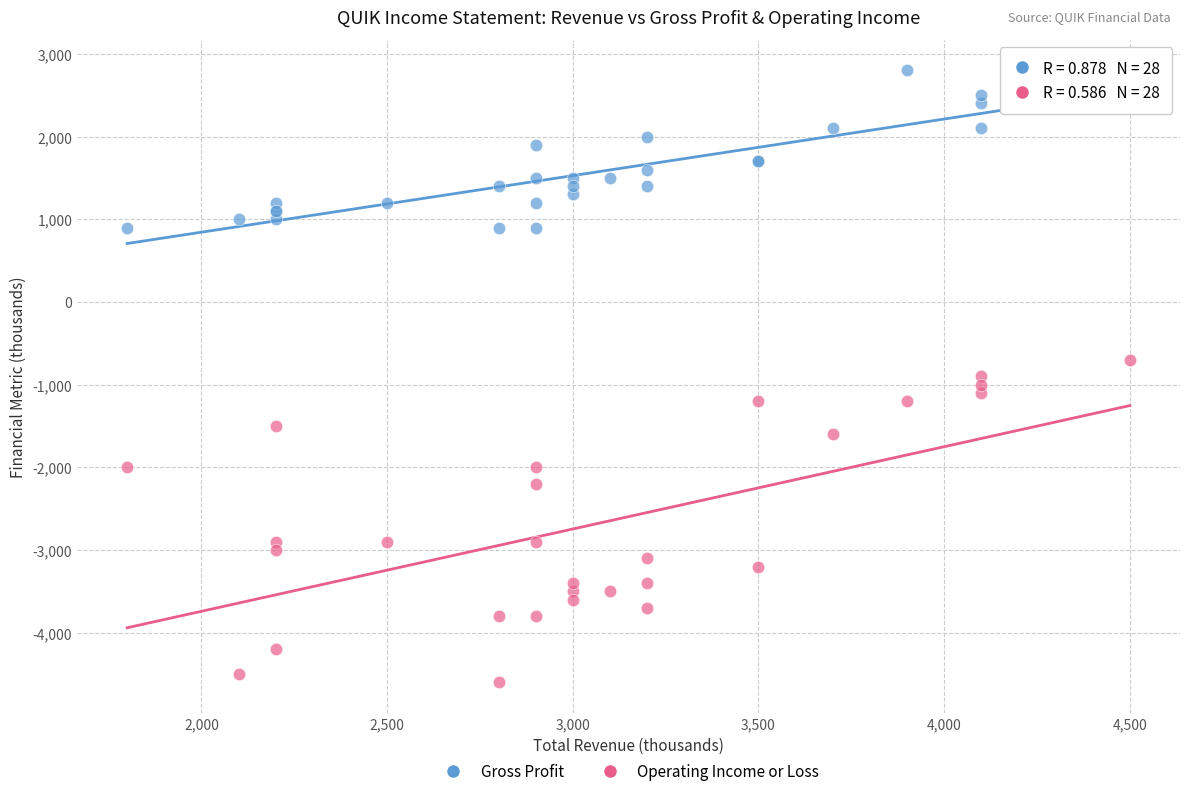

Which series reaches the minimum Y coordinate?

Operating Income or Loss